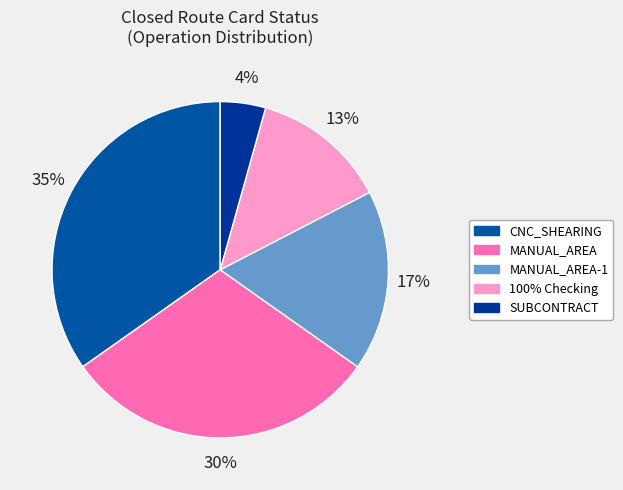

Count the number of slices in the pie.

5